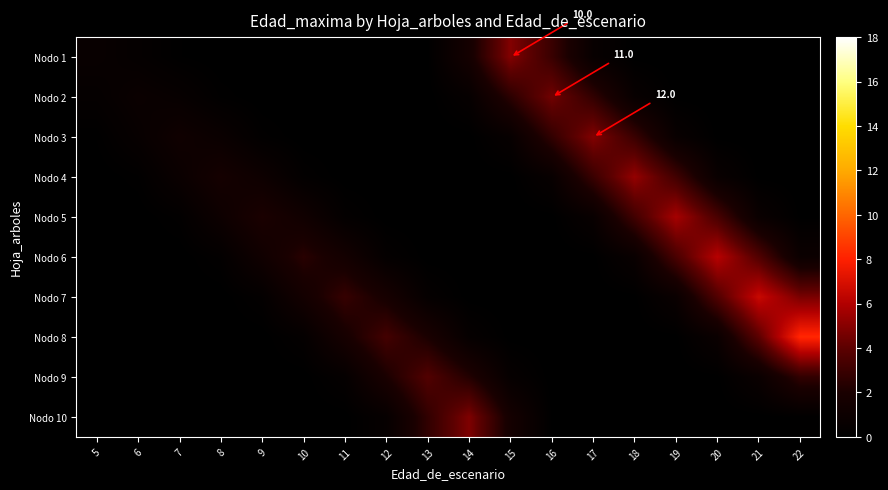

The row_5 series shows 0.1 at 17. True or false?

True